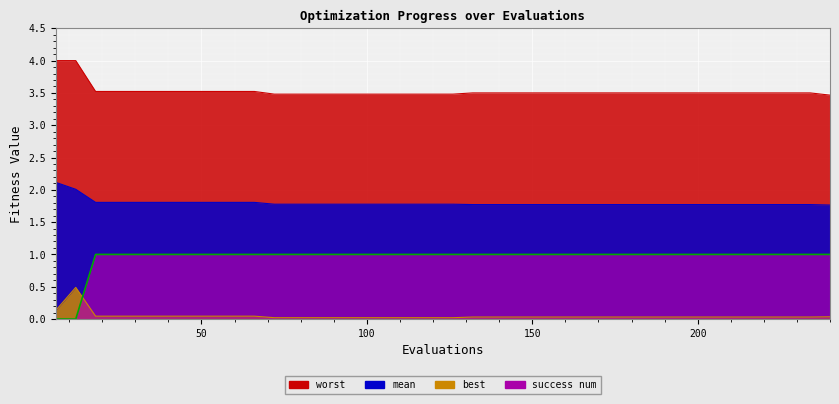

What is the sum of all mean values?

71.8